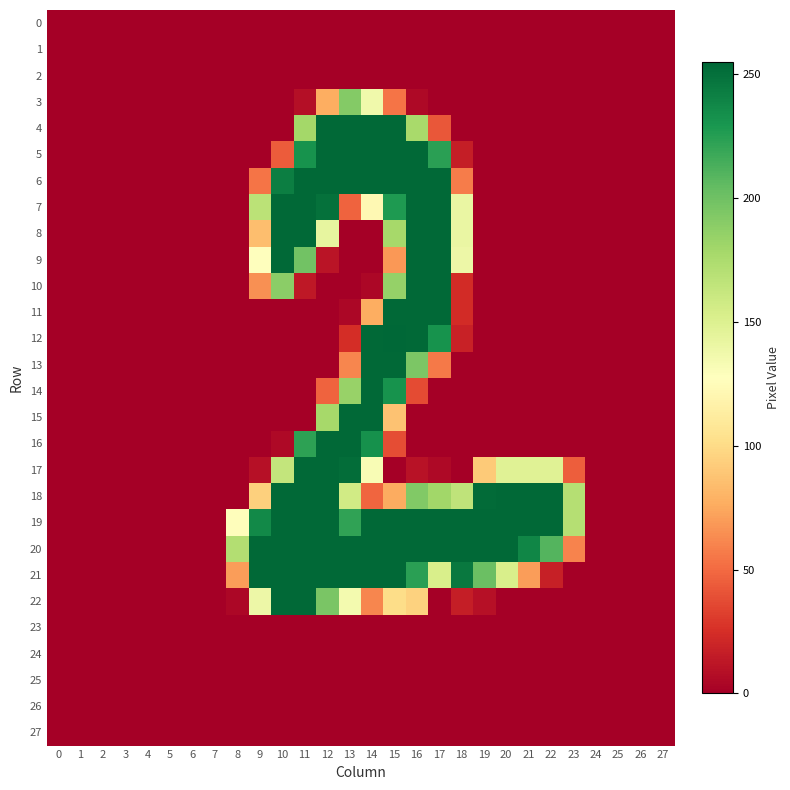

At 6, list the series in order from smallest to largest.

0, 1, 2, 3, 4, 5, 6, 7, 8, 9, 10, 11, 12, 13, 14, 15, 16, 17, 18, 19, 20, 21, 22, 23, 24, 25, 26, 27